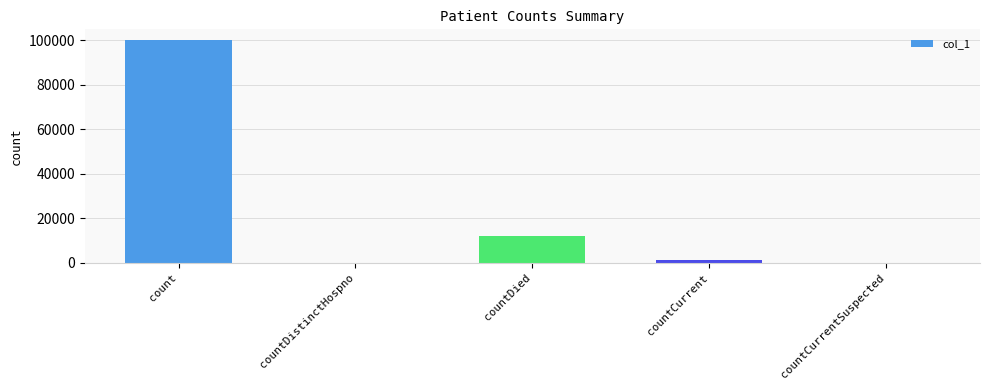

How many data points does each series have?

5